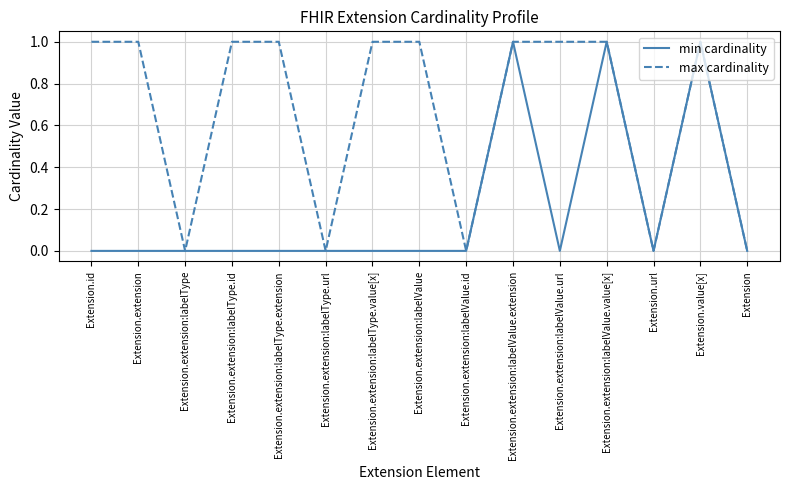

The min cardinality series shows -1 at Extension.extension:labelType.value[x]. True or false?

False